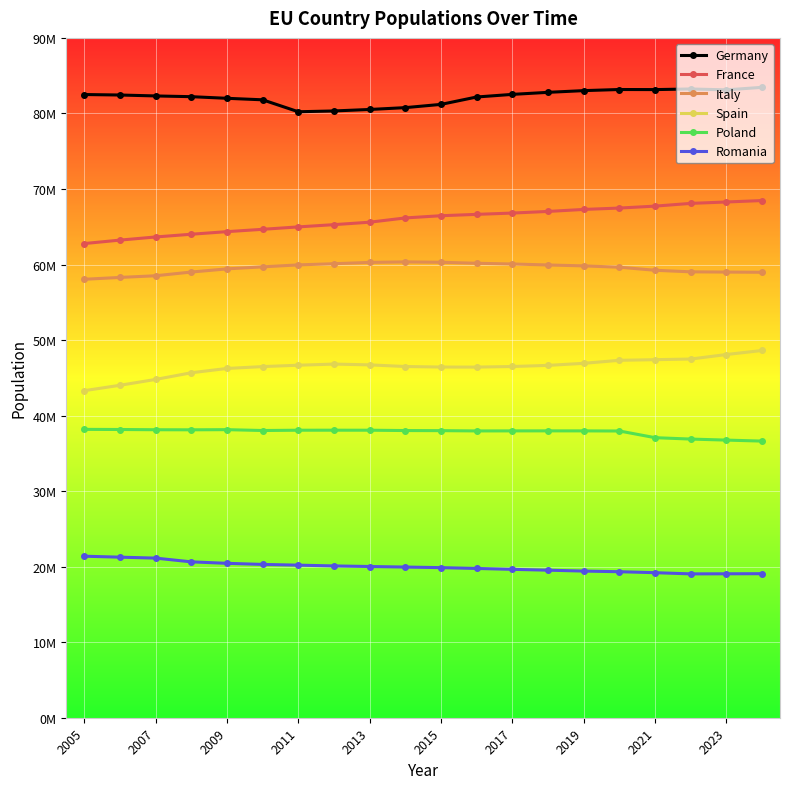

What are all the series names shown in the legend?

Germany, France, Italy, Spain, Poland, Romania